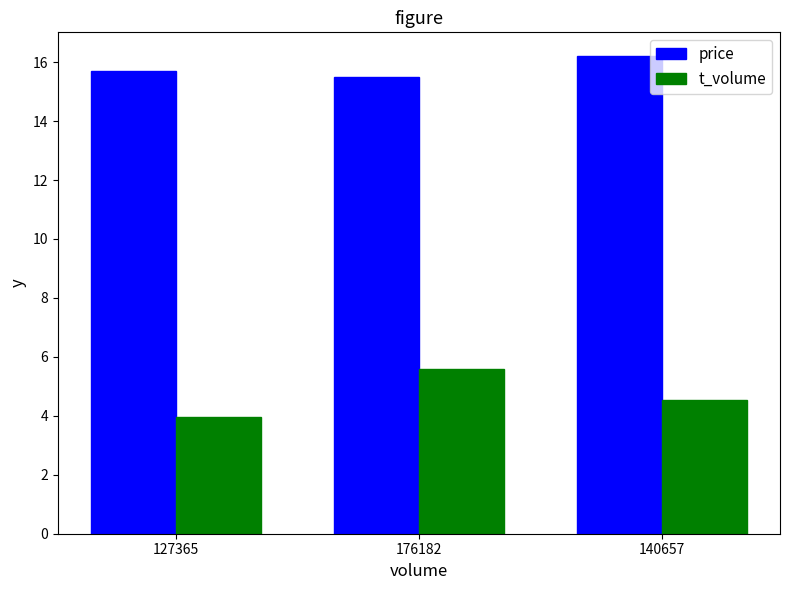

How many values in the t_volume series are below 4?

1